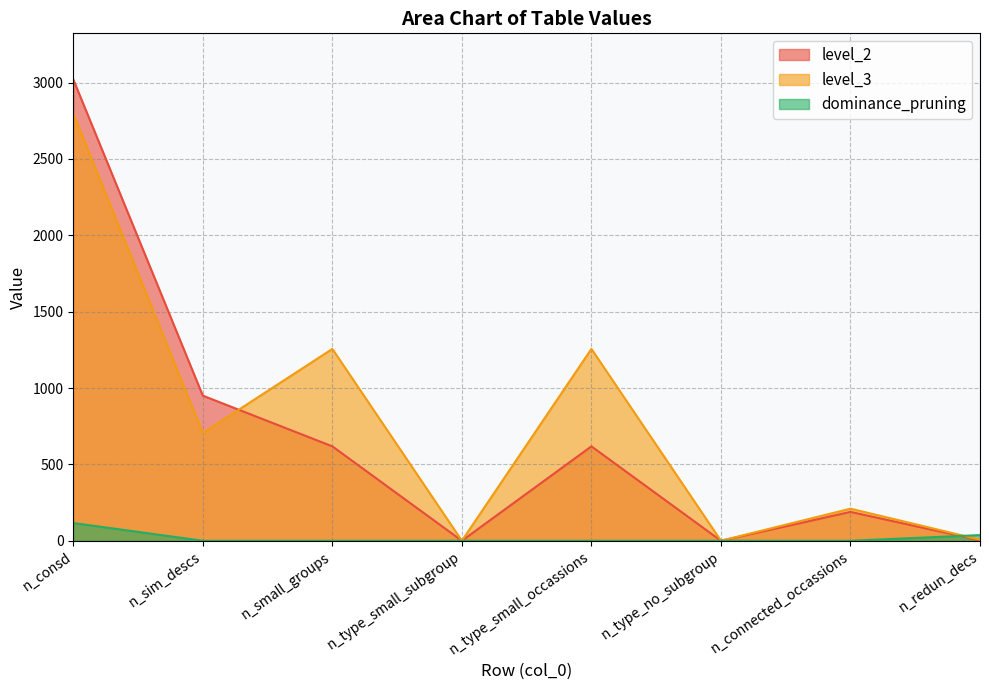

What is the sum of all level_2 values?

5398